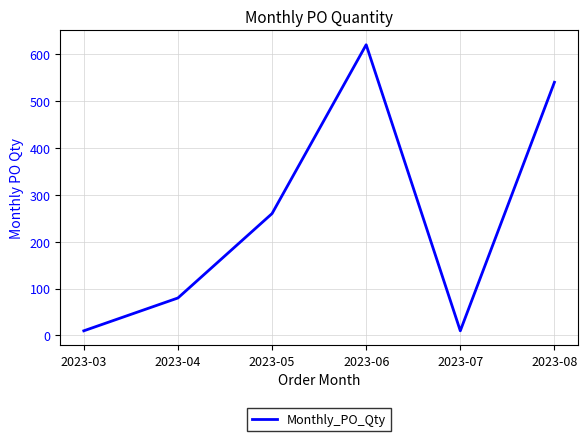

What is the average value?

253